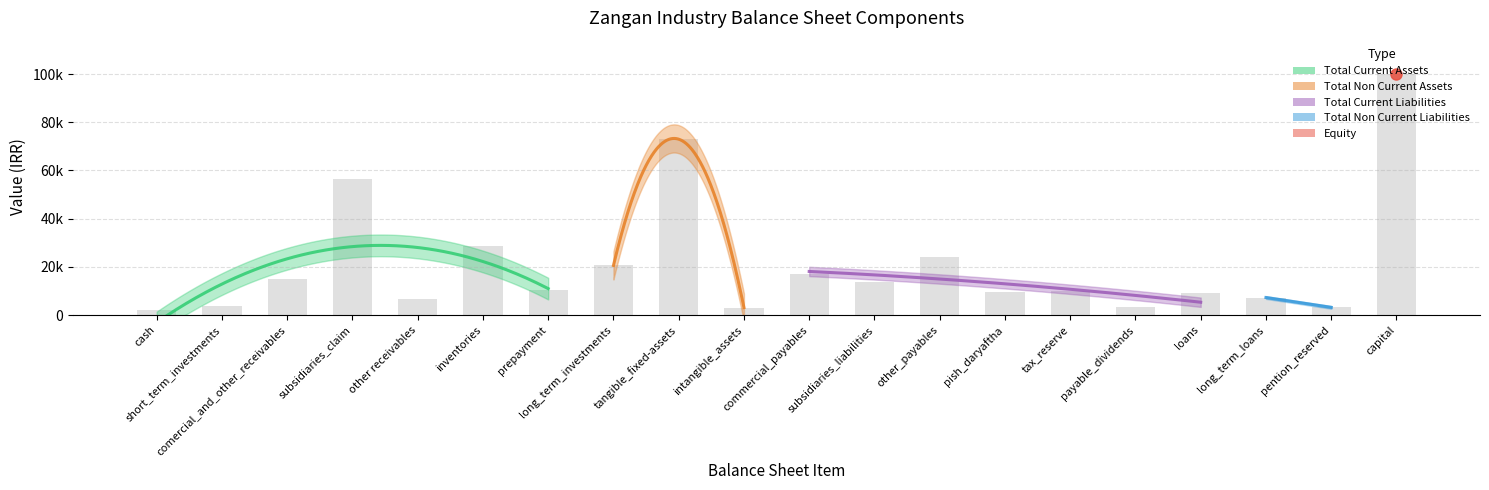

Reading left to right, extract all data points from this chart.

total_current_assets: cash=2099	short_term_investments=3885	comercial_and_other_receivables=15166	subsidiaries_claim=56330	other receivables=6521	inventories=28588	prepayment=10346	long_term_investments=0	tangible_fixed-assets=0	intangible_assets=0	commercial_payables=0	subsidiaries_liabilities=0	other_payables=0	pish_daryaftha=0	tax_reserve=0	payable_dividends=0	loans=0	long_term_loans=0	pention_reserved=0	capital=0
total_non_current_assets: cash=0	short_term_investments=0	comercial_and_other_receivables=0	subsidiaries_claim=0	other receivables=0	inventories=0	prepayment=0	long_term_investments=20603	tangible_fixed-assets=72981	intangible_assets=3135	commercial_payables=0	subsidiaries_liabilities=0	other_payables=0	pish_daryaftha=0	tax_reserve=0	payable_dividends=0	loans=0	long_term_loans=0	pention_reserved=0	capital=0
total_current_liabilities: cash=0	short_term_investments=0	comercial_and_other_receivables=0	subsidiaries_claim=0	other receivables=0	inventories=0	prepayment=0	long_term_investments=0	tangible_fixed-assets=0	intangible_assets=0	commercial_payables=17087	subsidiaries_liabilities=13695	other_payables=24297	pish_daryaftha=9752	tax_reserve=10069	payable_dividends=3189	loans=8977	long_term_loans=0	pention_reserved=0	capital=0
total_non_current_liabilities: cash=0	short_term_investments=0	comercial_and_other_receivables=0	subsidiaries_claim=0	other receivables=0	inventories=0	prepayment=0	long_term_investments=0	tangible_fixed-assets=0	intangible_assets=0	commercial_payables=0	subsidiaries_liabilities=0	other_payables=0	pish_daryaftha=0	tax_reserve=0	payable_dividends=0	loans=0	long_term_loans=7307	pention_reserved=3221	capital=0
equity: cash=0	short_term_investments=0	comercial_and_other_receivables=0	subsidiaries_claim=0	other receivables=0	inventories=0	prepayment=0	long_term_investments=0	tangible_fixed-assets=0	intangible_assets=0	commercial_payables=0	subsidiaries_liabilities=0	other_payables=0	pish_daryaftha=0	tax_reserve=0	payable_dividends=0	loans=0	long_term_loans=0	pention_reserved=0	capital=100000